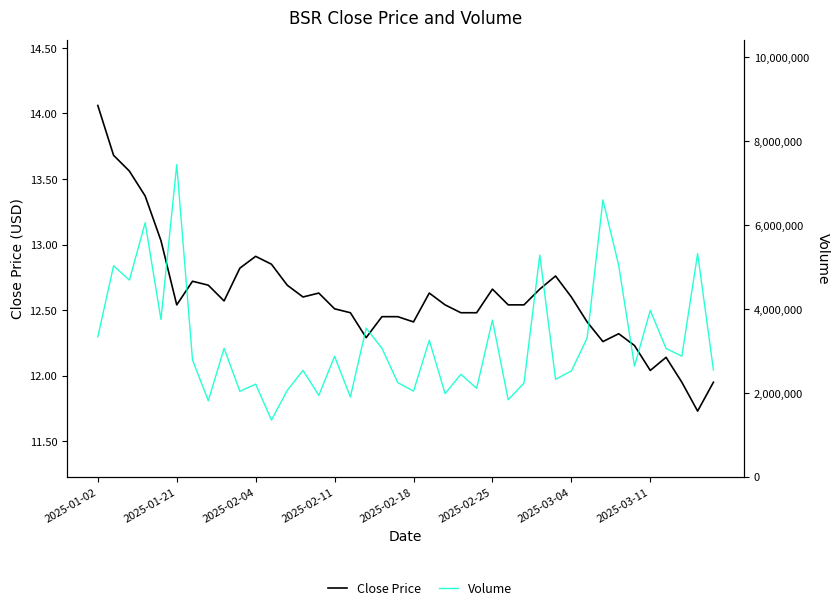

True or false: Volume and Close Price intersect in this chart.

False